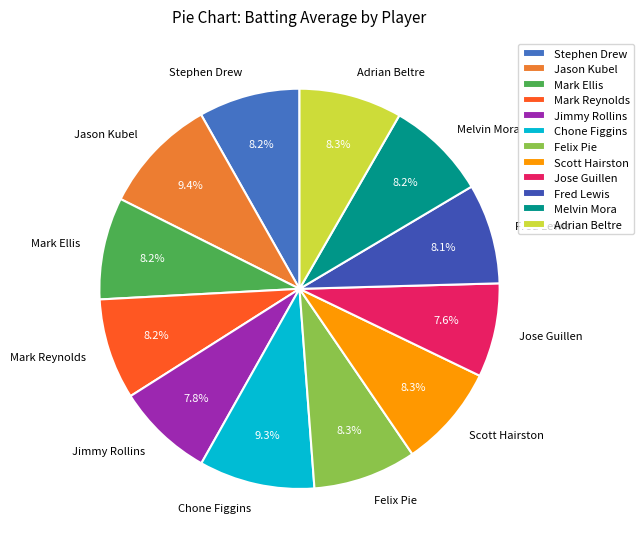

What portion of the pie excludes Jimmy Rollins?

92.2%